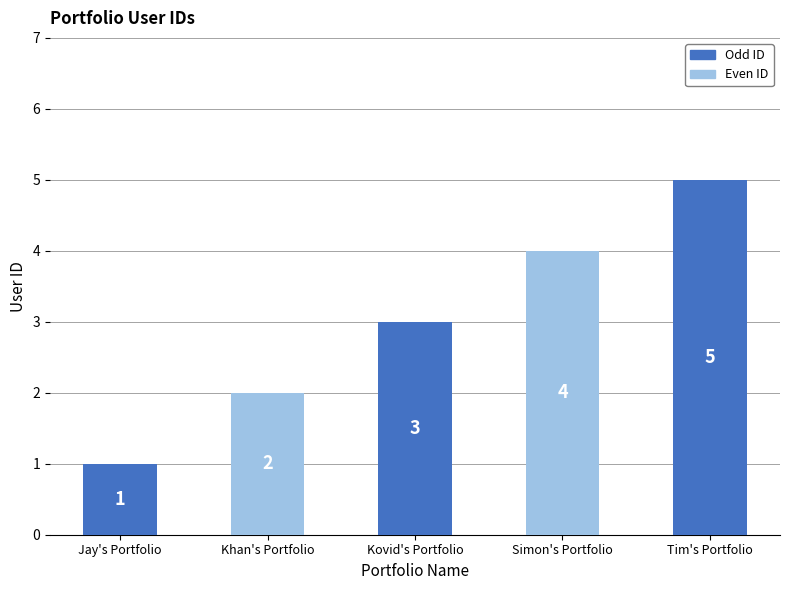

Is it true that the value at Tim's Portfolio is 3?

False